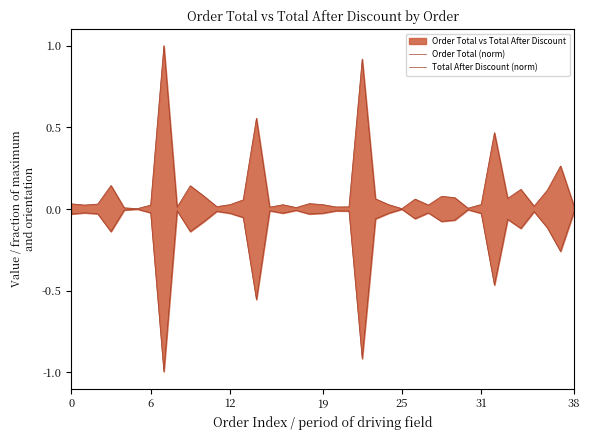

What is the difference between the highest and lowest values at 14?

1.1